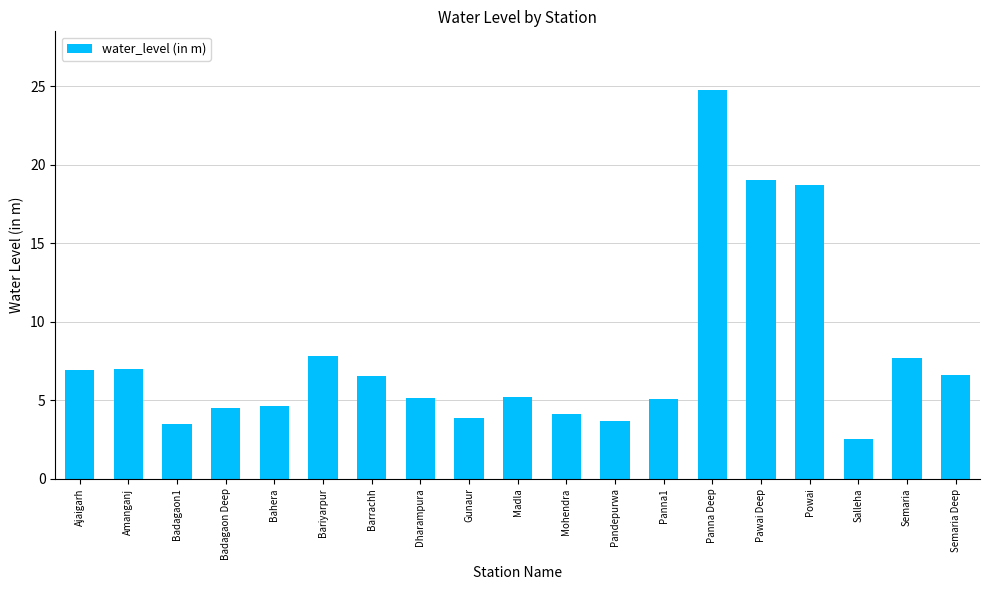

What is the value of the 5th bar from the left?

4.6